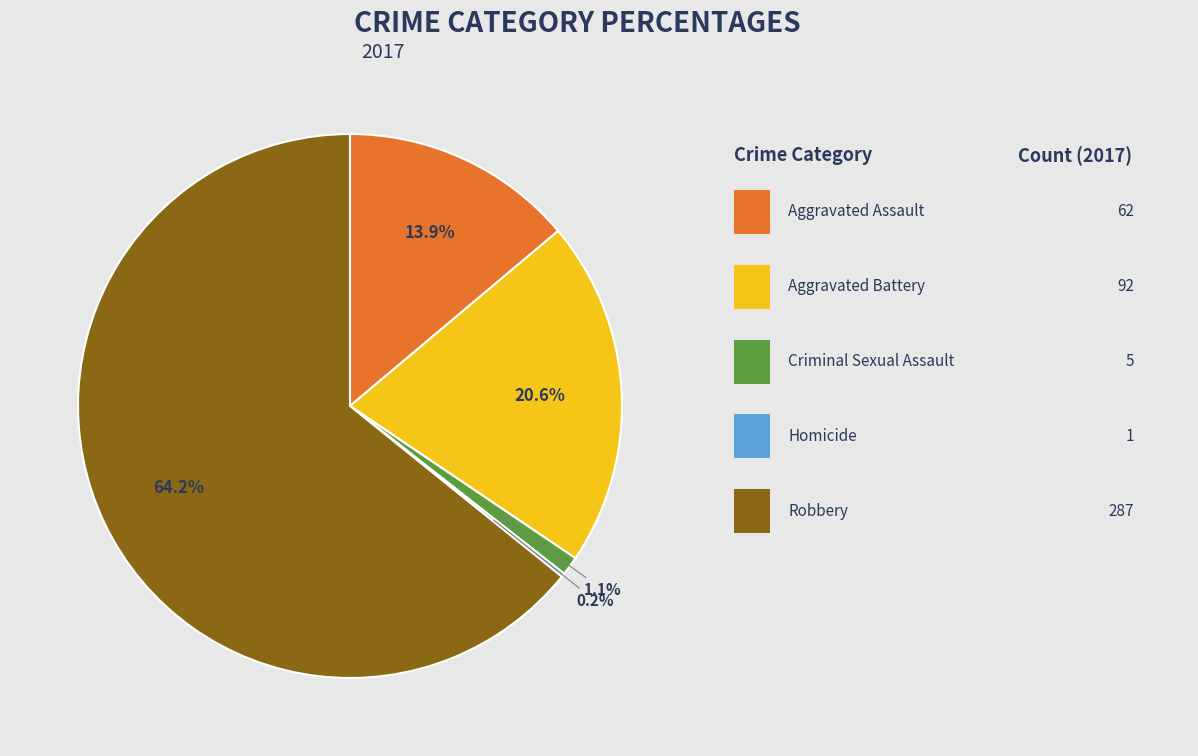

Does any single category account for the majority?

Yes